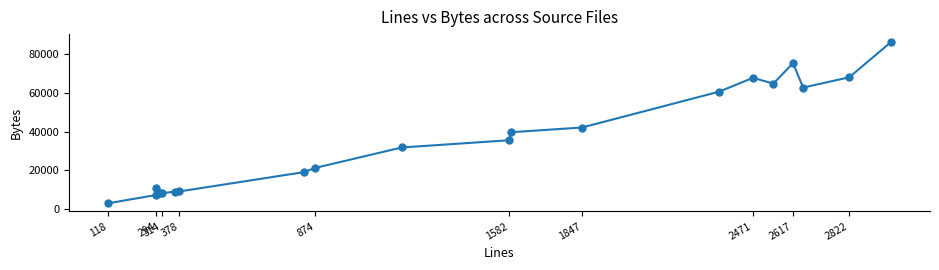

What is the maximum value shown in the chart?

86200